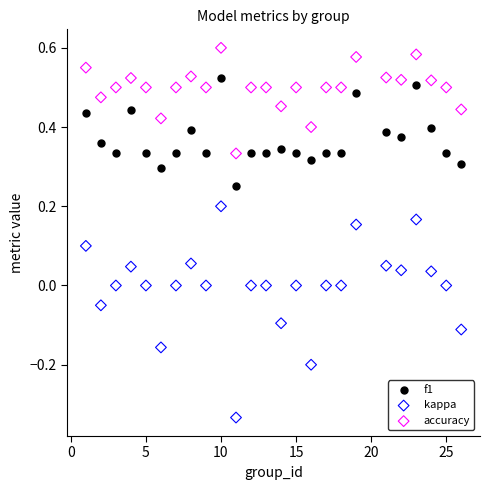

What is the X range (max minus min) for the scatter plot?

25.0